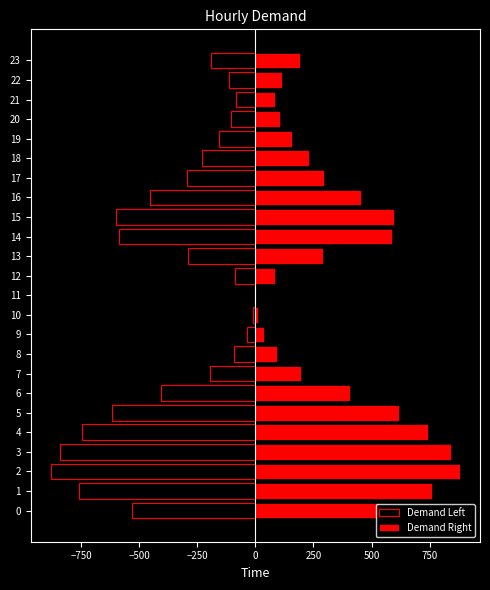

What is the difference between the maximum and minimum values in the Demand Left series?

879